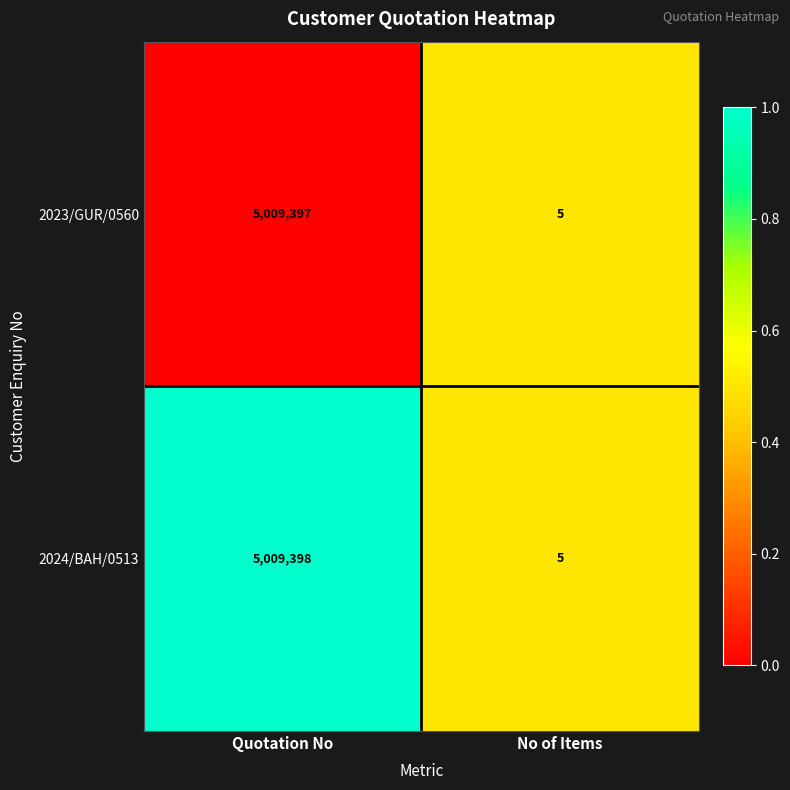

Which series has the widest spread of values?

2024/BAH/0513